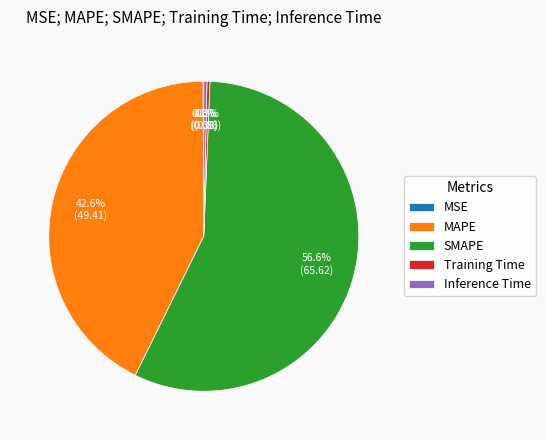

To the nearest percent, what is the difference between the largest and smallest slice percentages?

57%